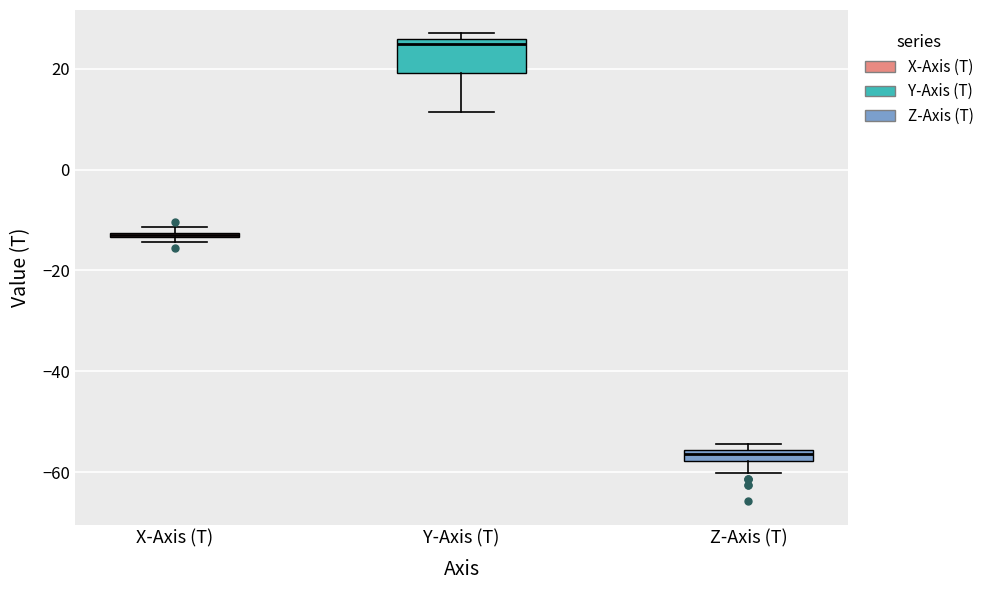

Comparing the boxes themselves (not the whiskers), which one is the tallest?

Y-Axis (T)